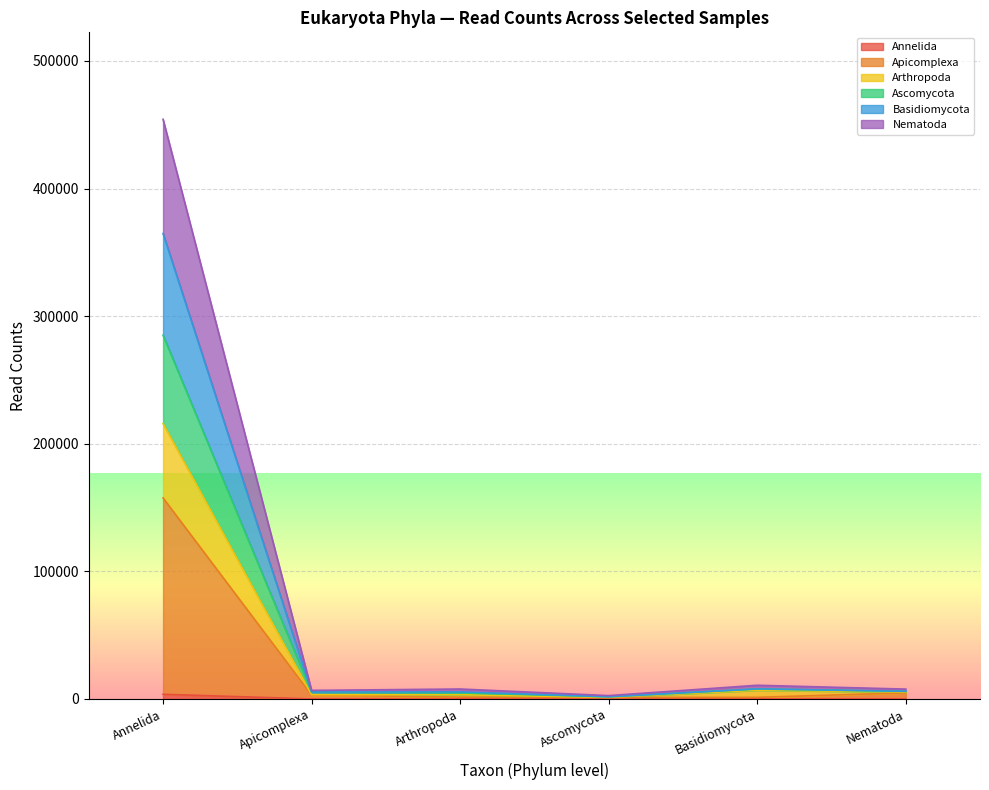

At Basidiomycota, list the series in order from largest to smallest.

Basidiomycota, Ascomycota, Nematoda, Arthropoda, Apicomplexa, Annelida